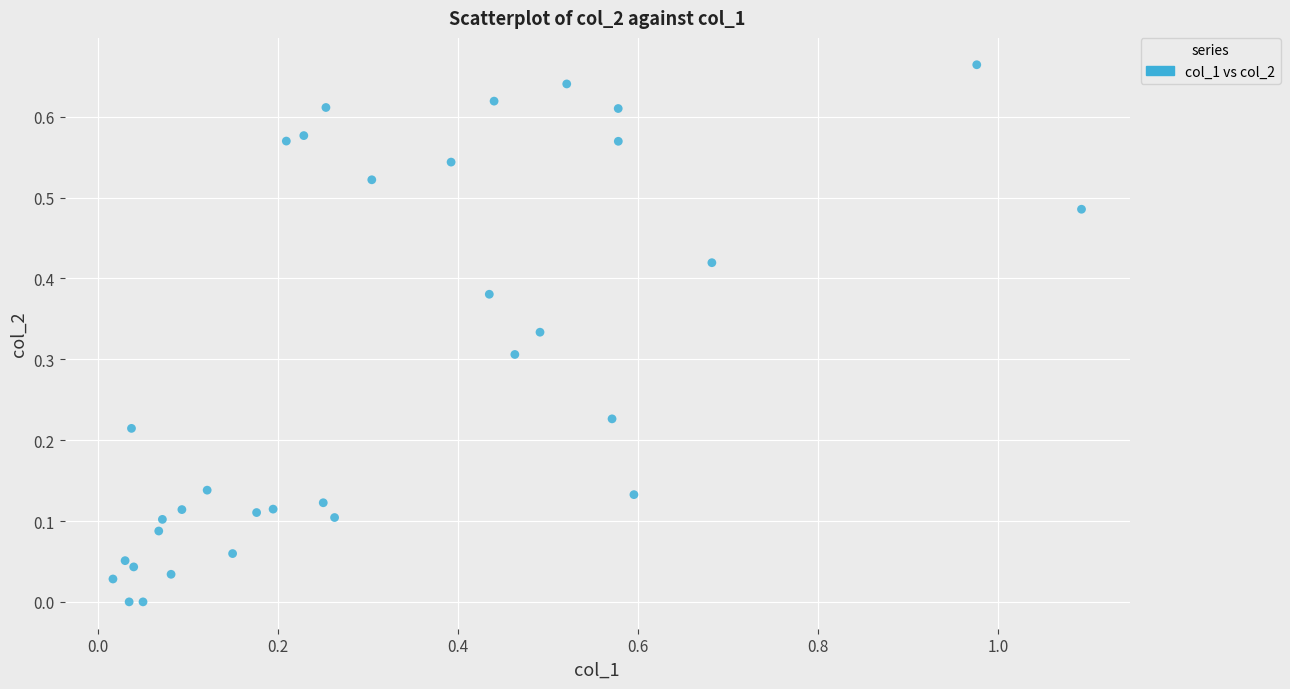

What is the range of X values (max minus min)?

1.1